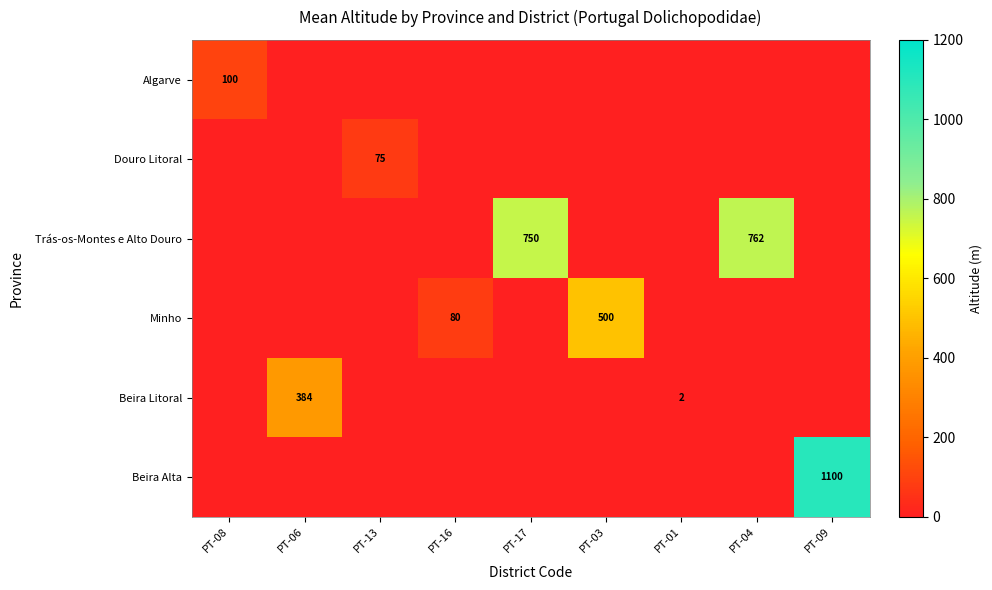

True or false: Algarve has a value of 51 at PT-08.

False